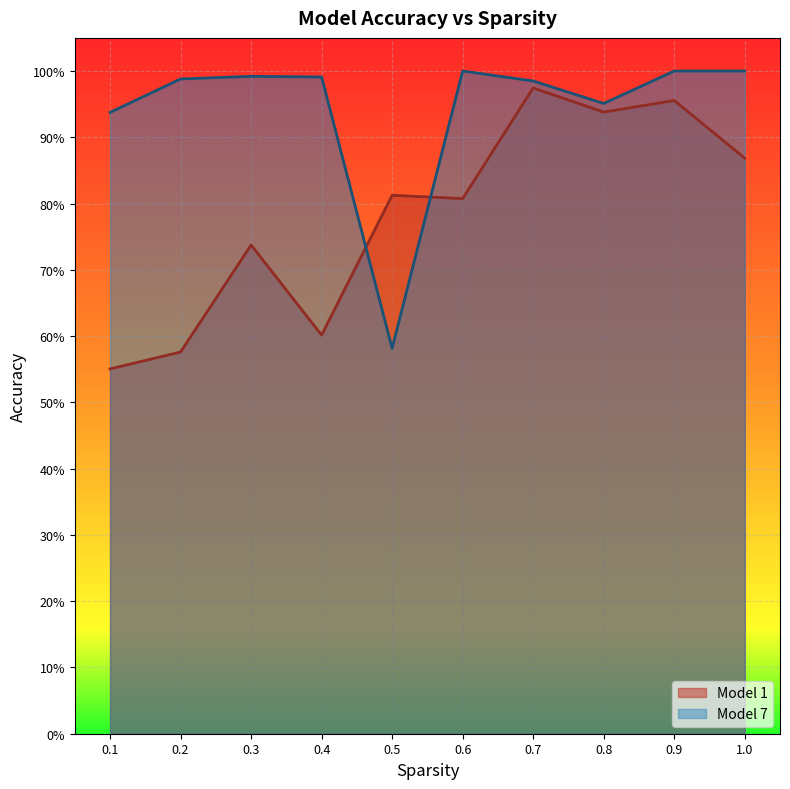

What is the highest value of the Model 7 series?

1.0